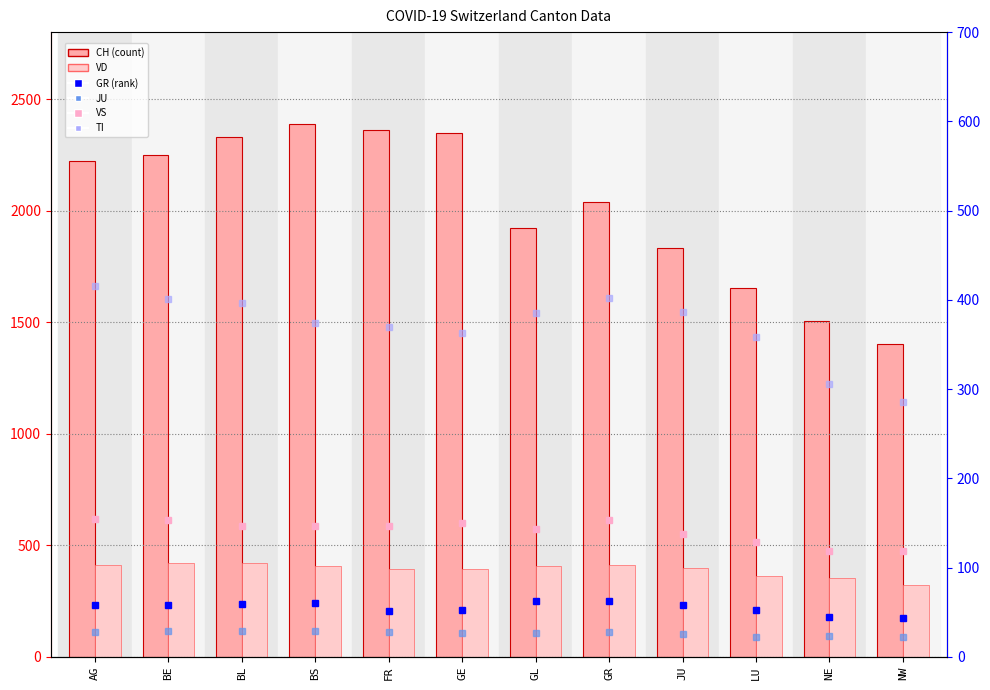

Rank the series by their maximum value, from highest to lowest.

CH, VD, TI, VS, GR, JU